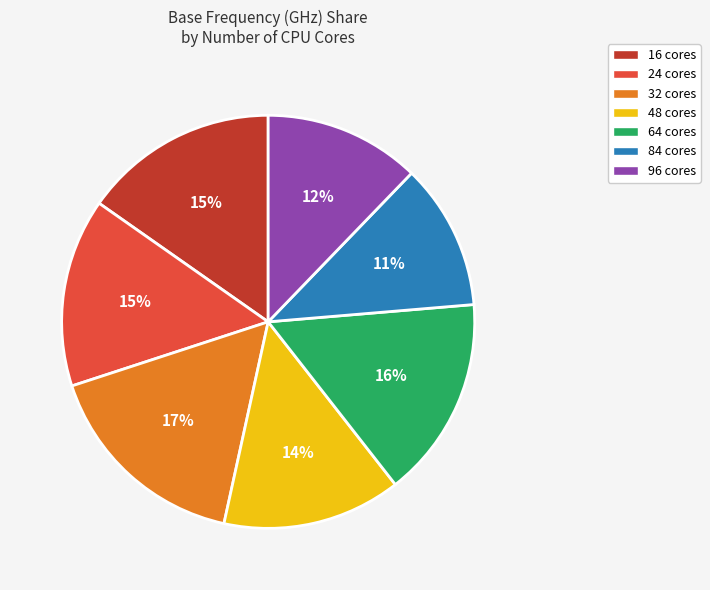

Which has a higher value, 64 cores or 16 cores?

64 cores